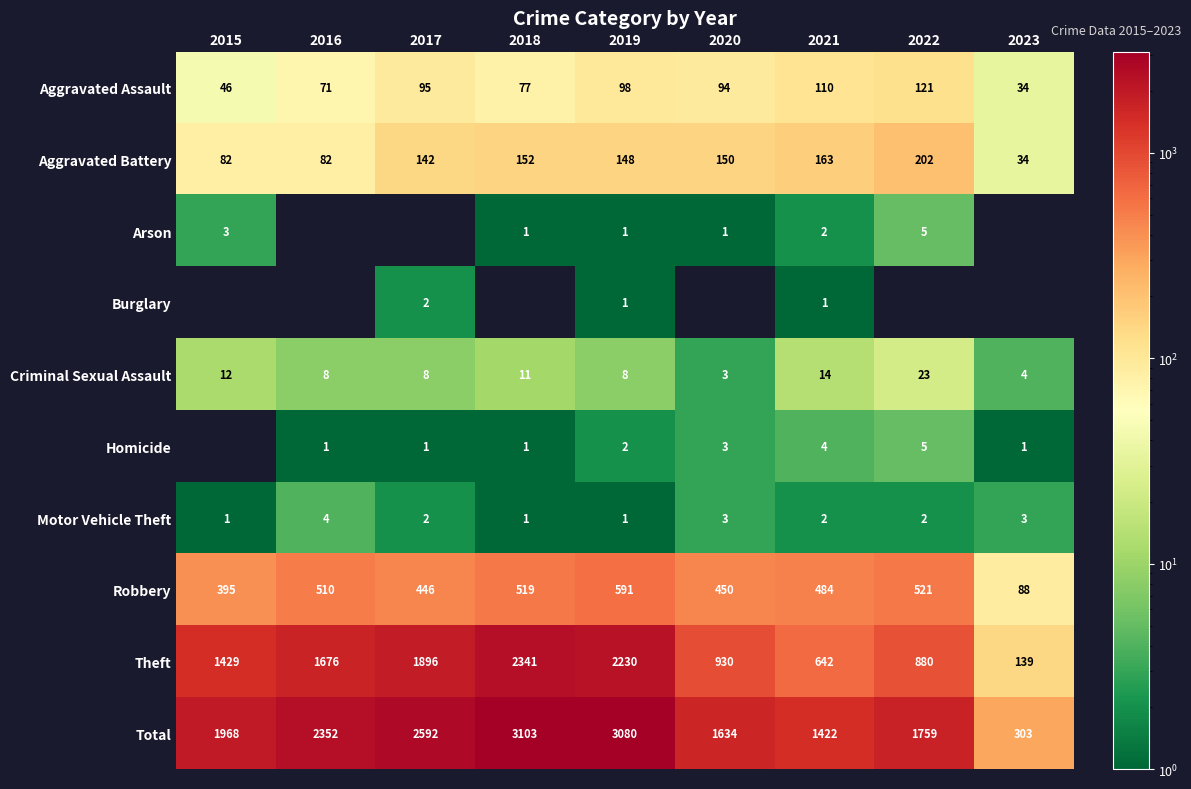

Which has a higher value, 2022 or 2018?

2022